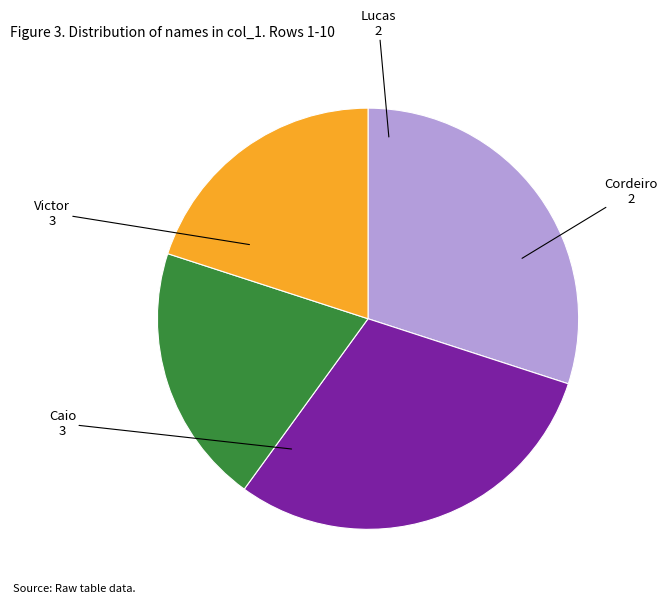

Is the sum of Victor and Caio greater than half?

Yes